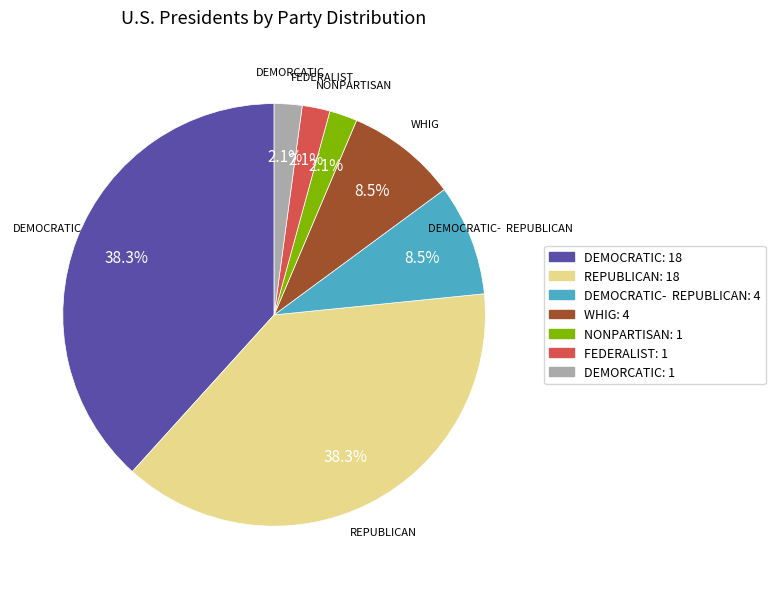

Is there a majority slice in this chart?

No